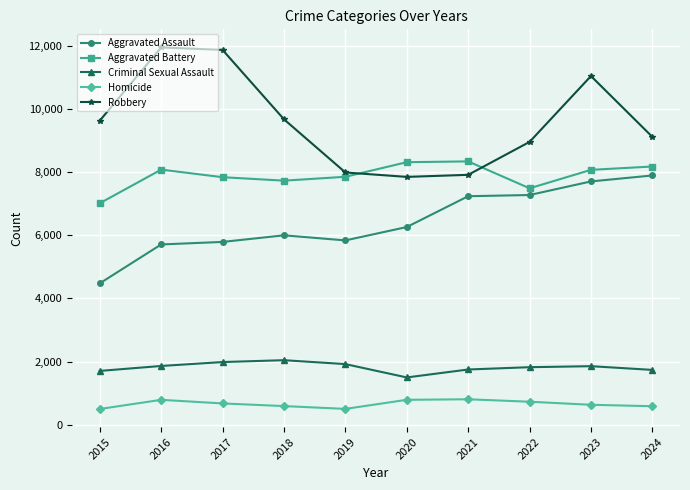

What is the difference between the maximum and minimum values in the Homicide series?

308